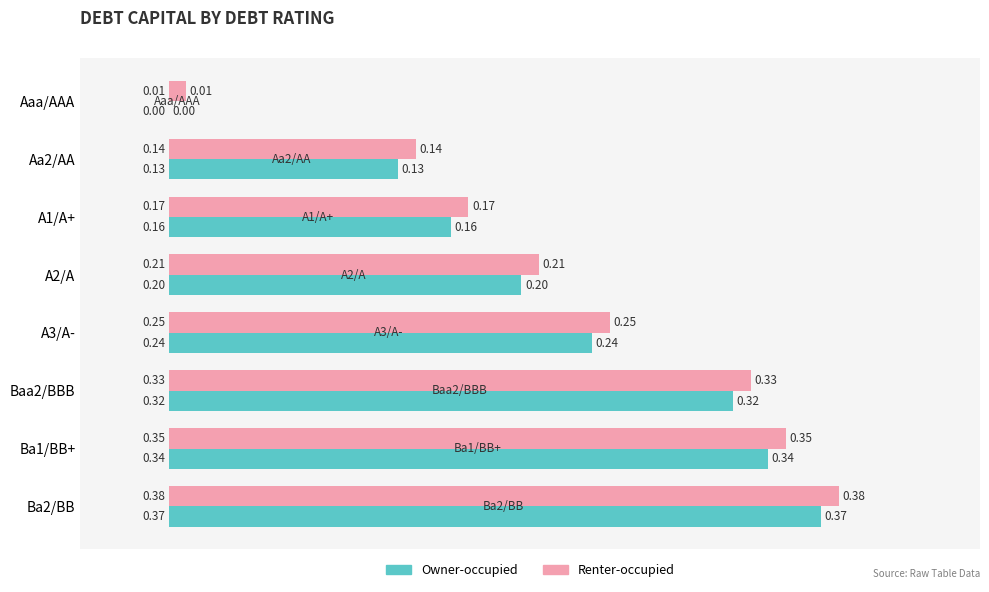

Where is Renter-occupied nearest to the value 0?

Aaa/AAA